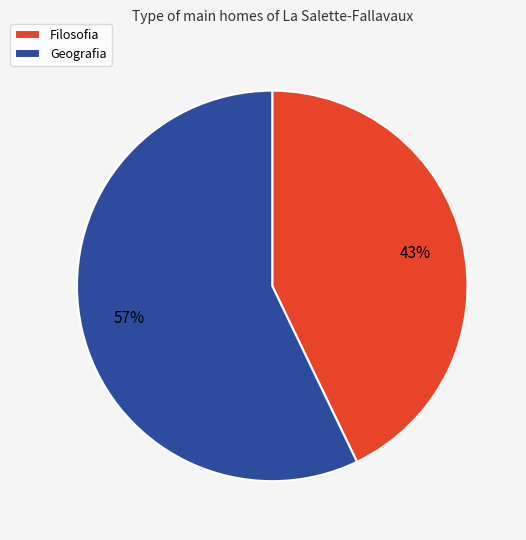

Do Geografia and Filosofia together represent more than half of the pie?

Yes